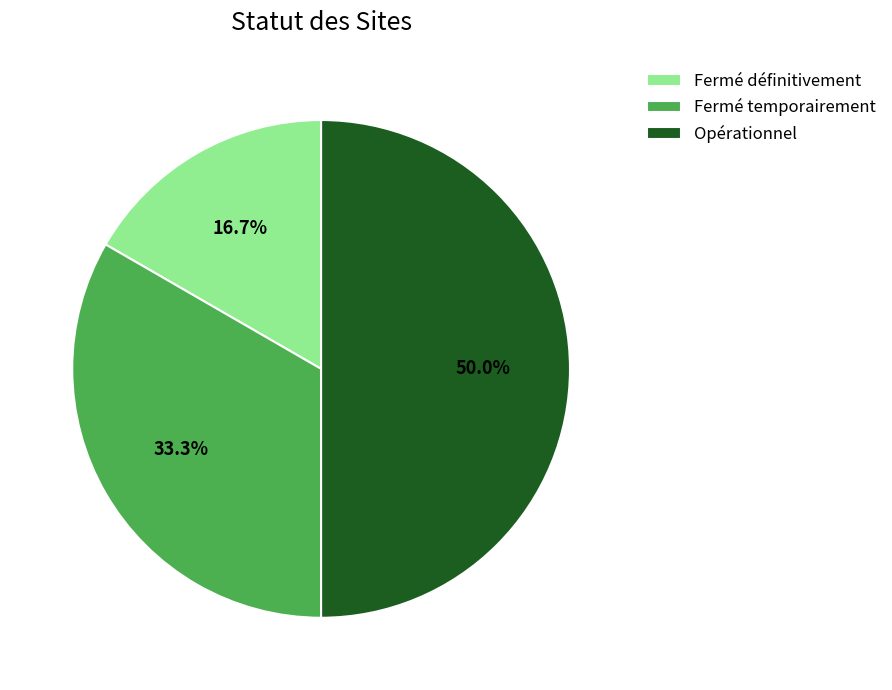

What is the smallest slice in the pie chart?

Fermé définitivement